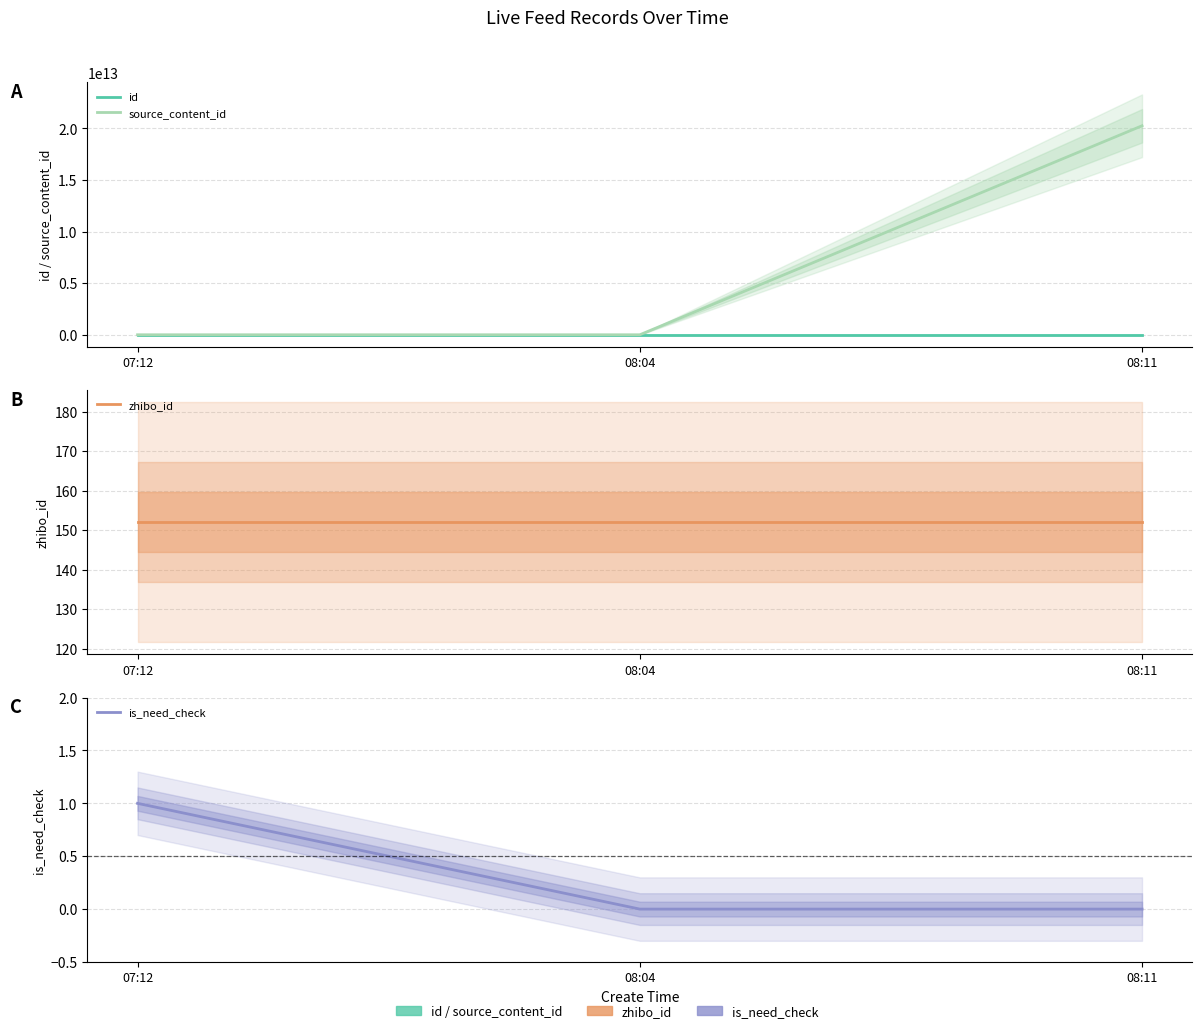

What is the label of the 3rd point from the left?

08:11